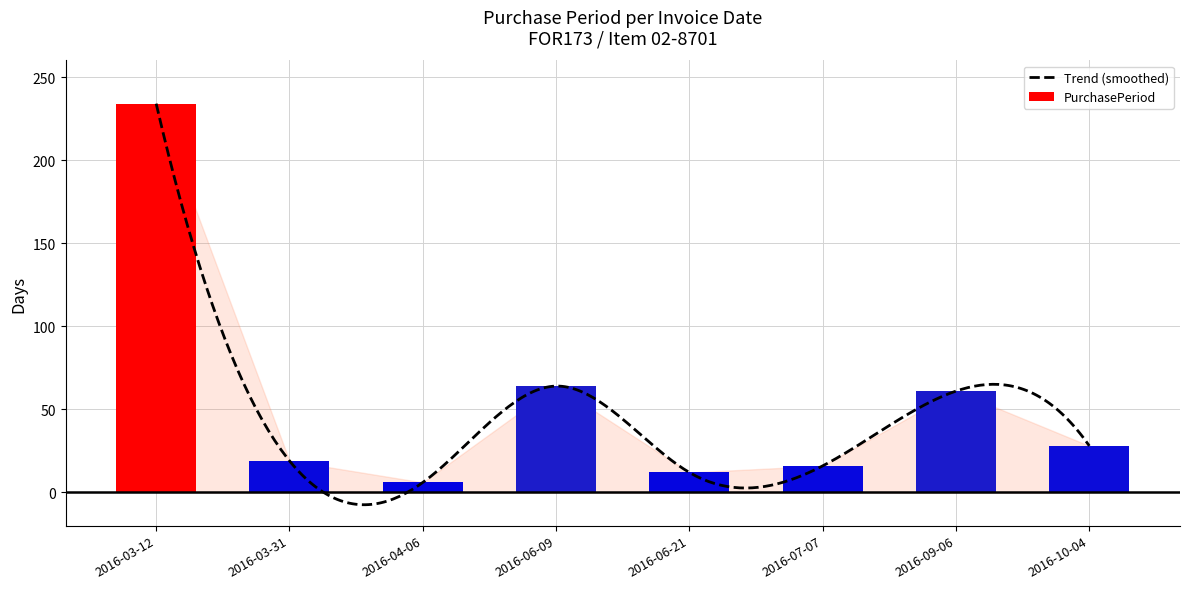

What is the value of the 3rd bar from the left?

6